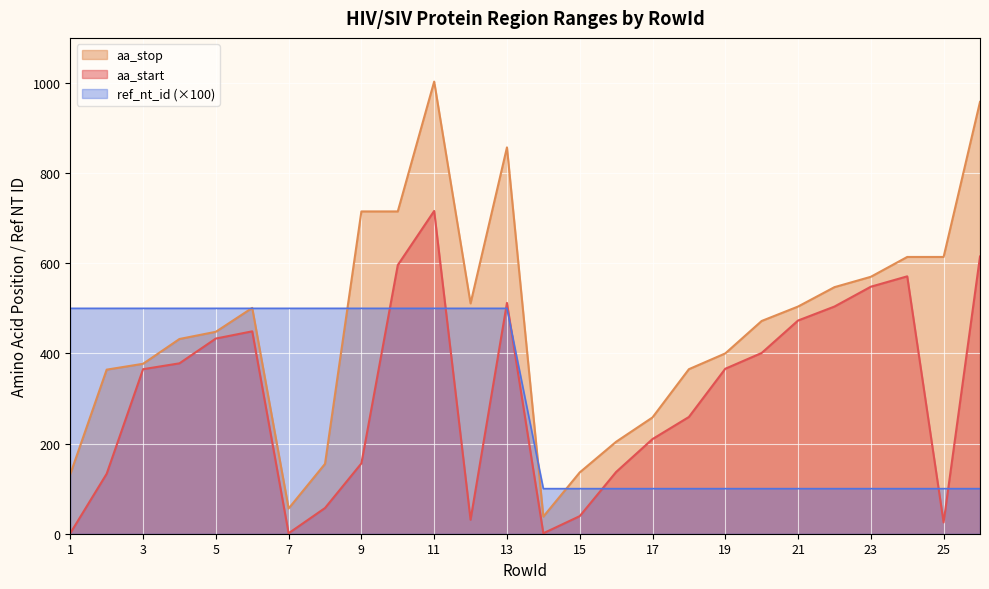

Is it true that ref_nt_id (×100) equals 161 at 25?

False